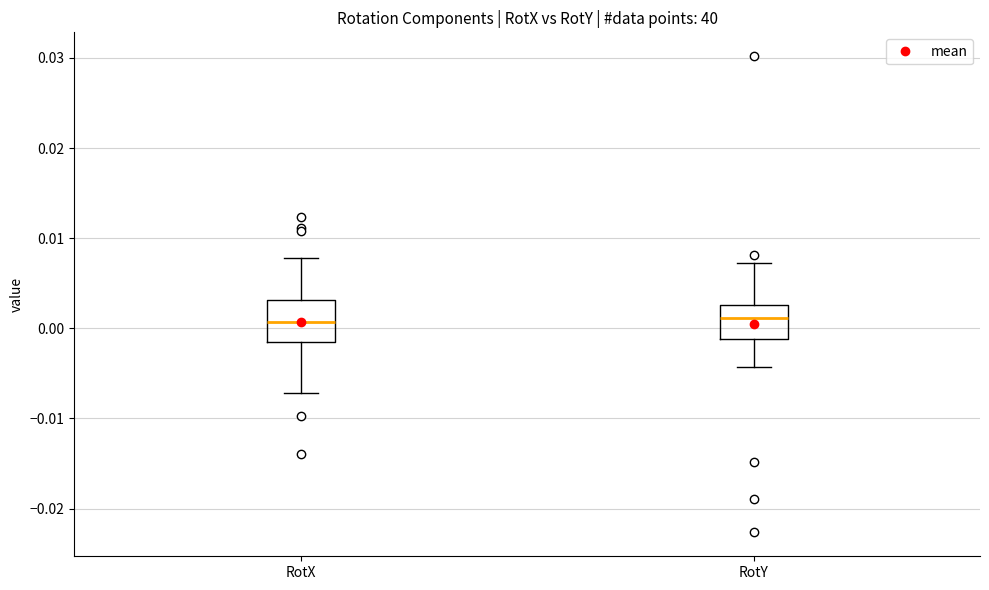

Reading left to right, transcribe this box plot: for each box, give where its median line is, the range the box spans, and where its two whiskers end, as read against the y-axis. The values are not printed on the chart, so give them approximately, as read against the axis.

RotX: median 0.001, box -0.002 to 0.003, whiskers -0.007 to 0.008
RotY: median 0.001, box -0.001 to 0.003, whiskers -0.004 to 0.007